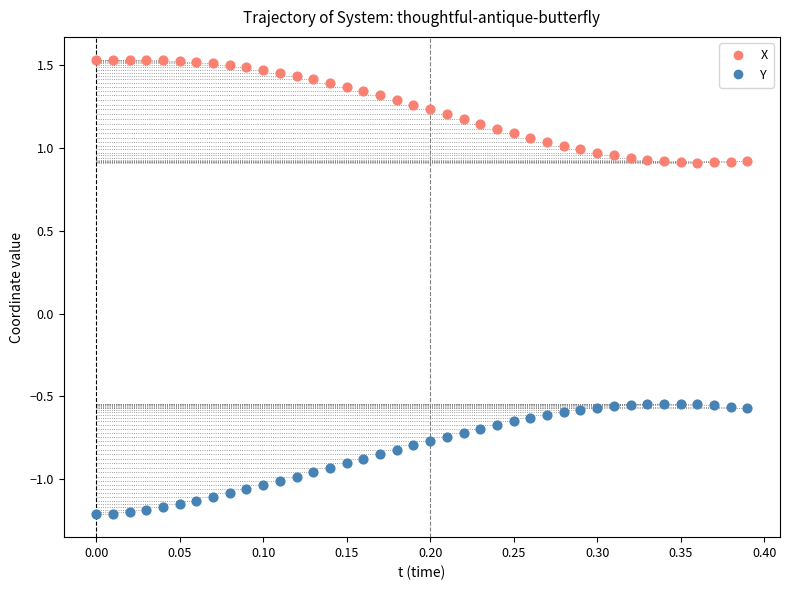

Which series contains the highest Y value?

X